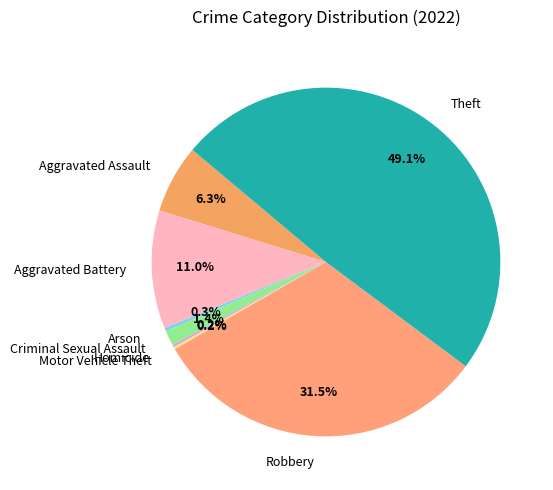

Does Aggravated Battery represent more than half of the total?

No